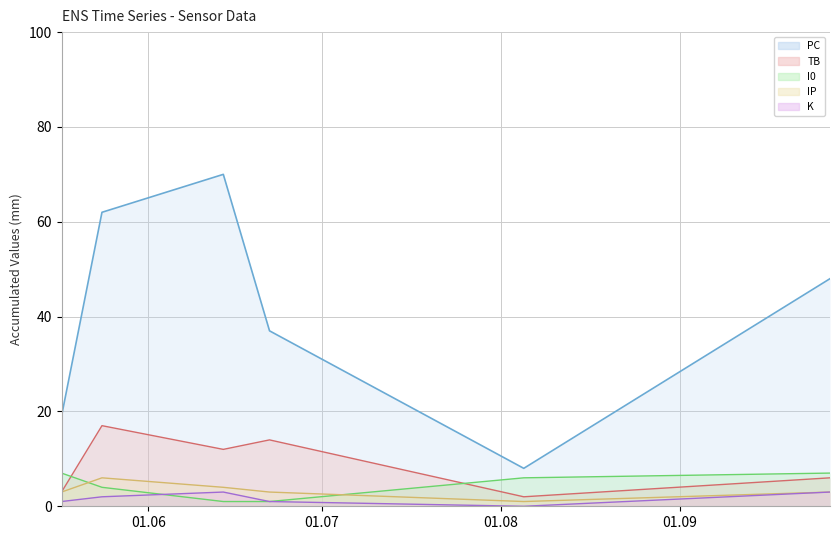

How many interior local peaks does the PC series have?

1